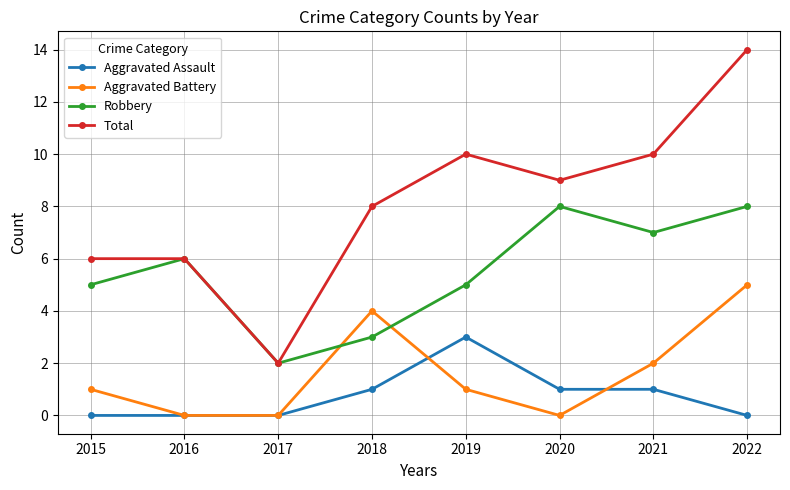

Which series has the largest total across all categories?

Total